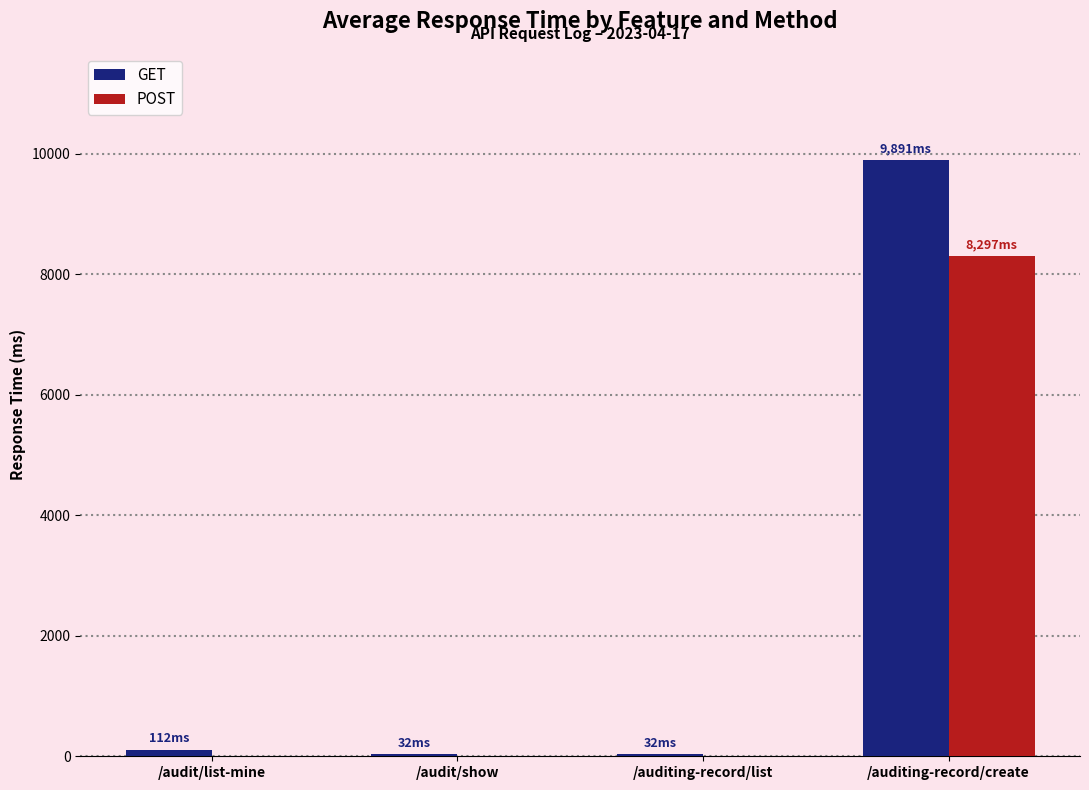

The value of POST at /auditing-record/create is 14749. True or false?

False